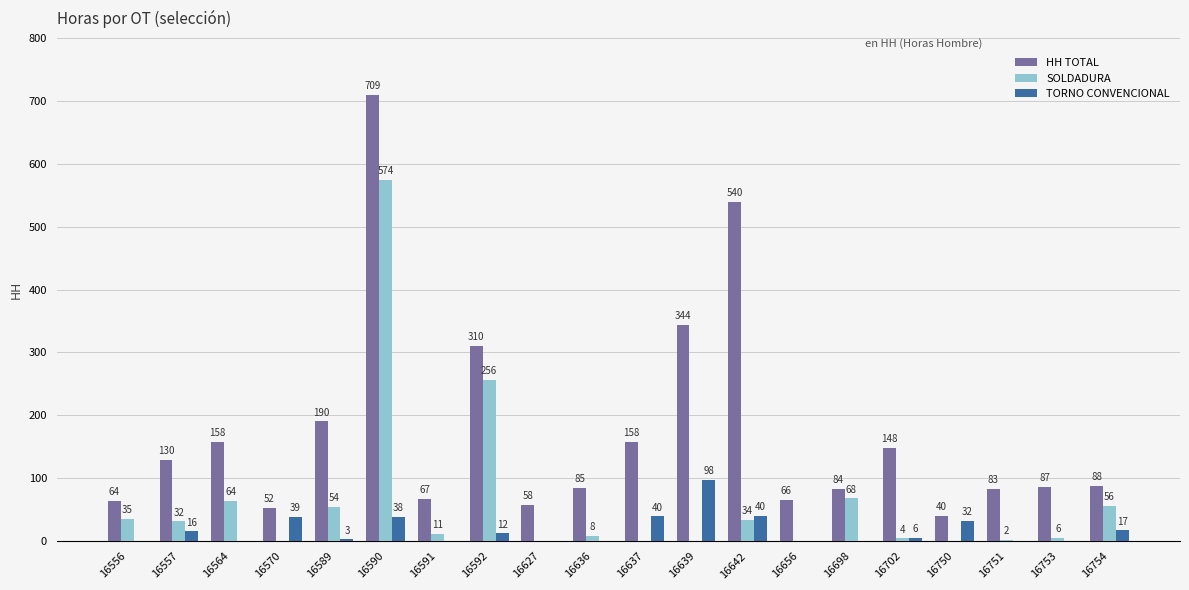

At which category is the sum across all series the highest?

16590